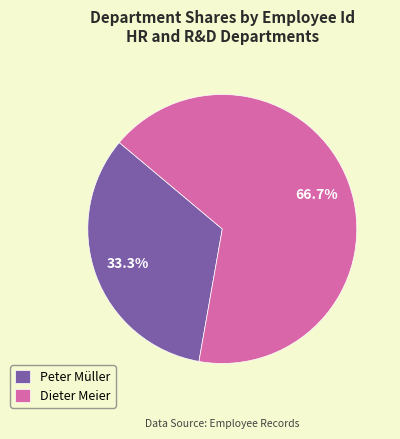

To the nearest percent, what percentage of the pie is Dieter Meier?

67%